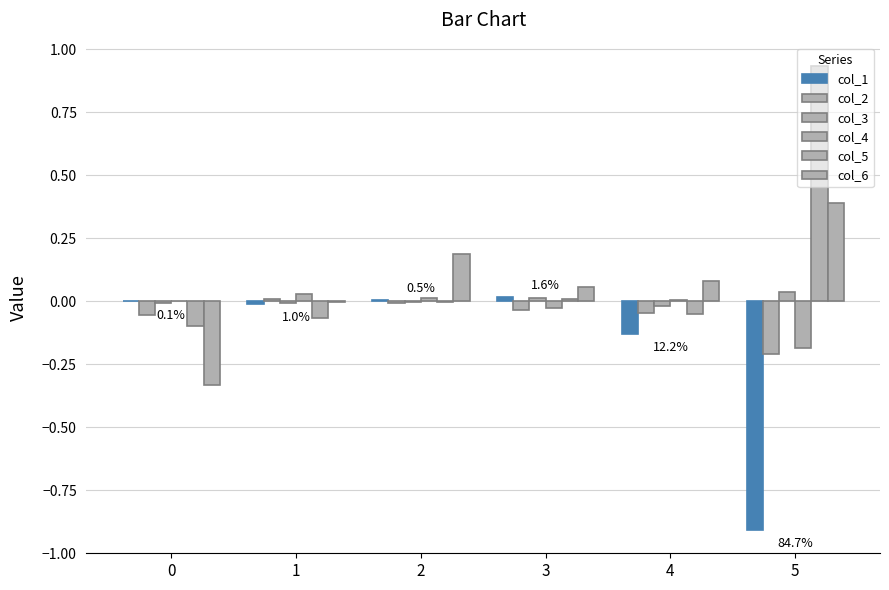

Reading right to left, list all the values displayed in this chart.

col_1: -0.9	-0.1	0.0	0.0	-0.0	-0.0
col_2: -0.2	-0.0	-0.0	-0.0	0.0	-0.1
col_3: 0.0	-0.0	0.0	-0.0	-0.0	-0.0
col_4: -0.2	0.0	-0.0	0.0	0.0	0.0
col_5: 0.9	-0.1	0.0	-0.0	-0.1	-0.1
col_6: 0.4	0.1	0.1	0.2	-0.0	-0.3